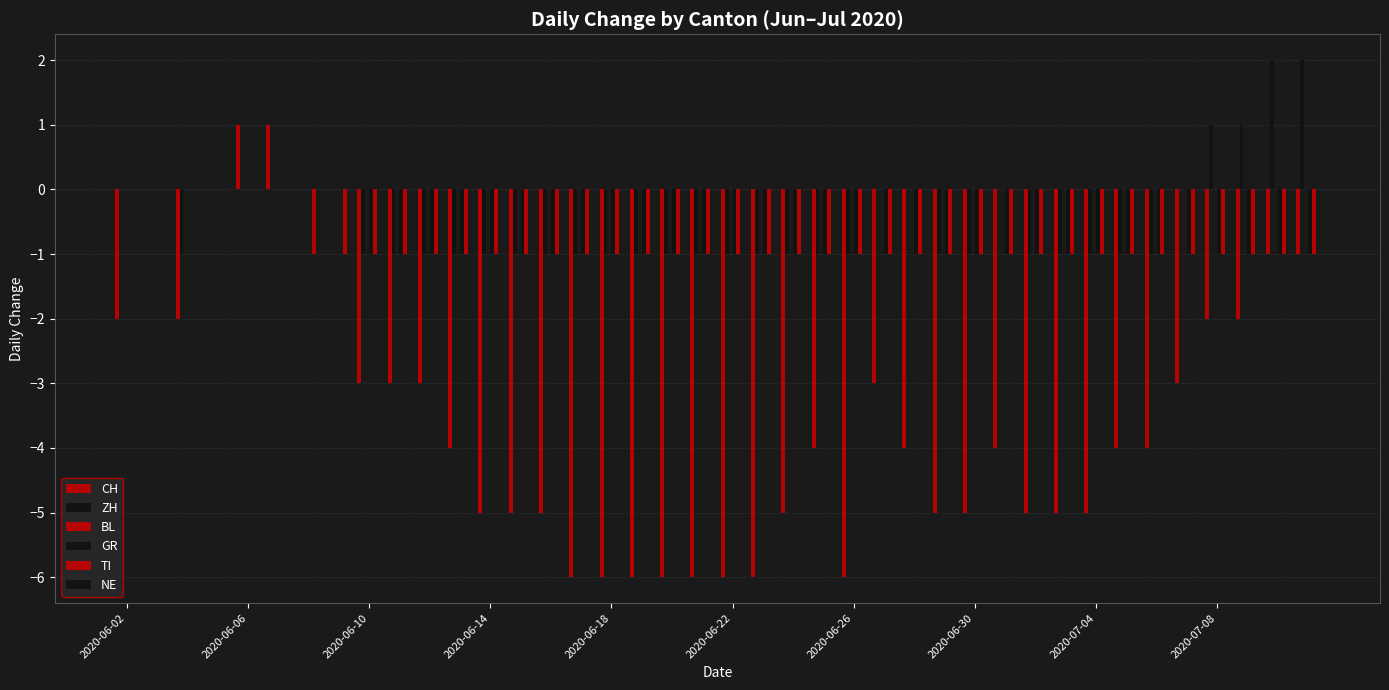

At which label does GR reach its peak?

2020-06-02